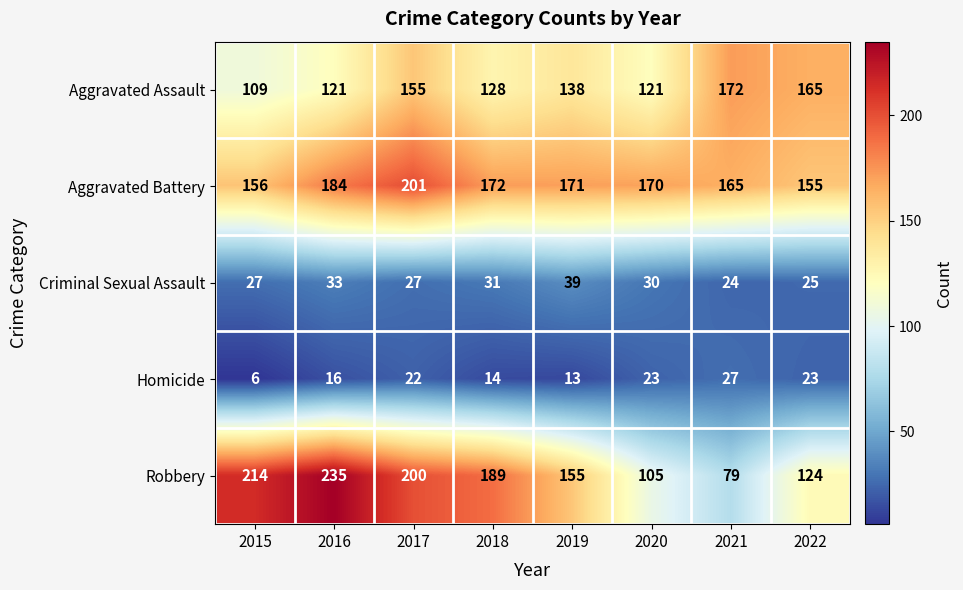

At which category is the sum across all series the highest?

2017